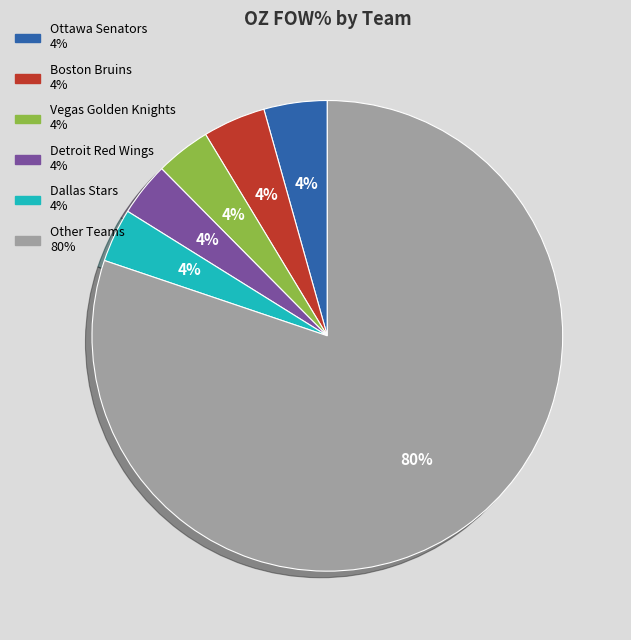

Is there any slice that represents more than half of the pie?

Yes